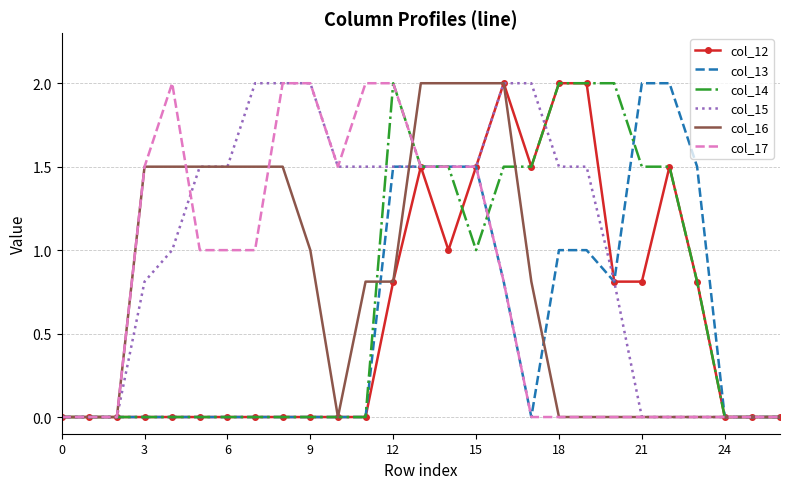

What is the maximum value for col_13?

2.0